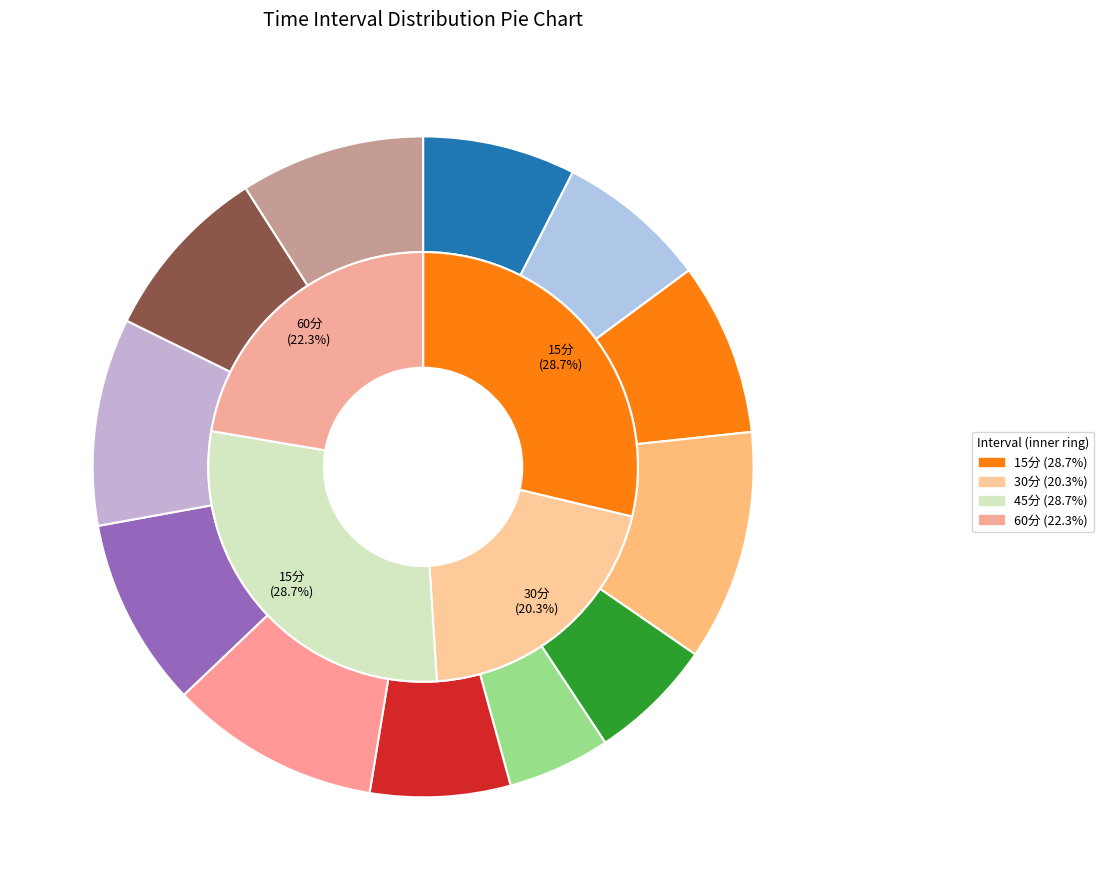

Does 7 represent more than half of the total?

No